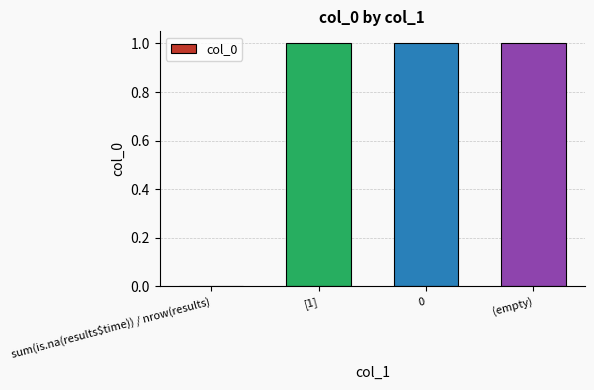

What is the sum of all values?

3